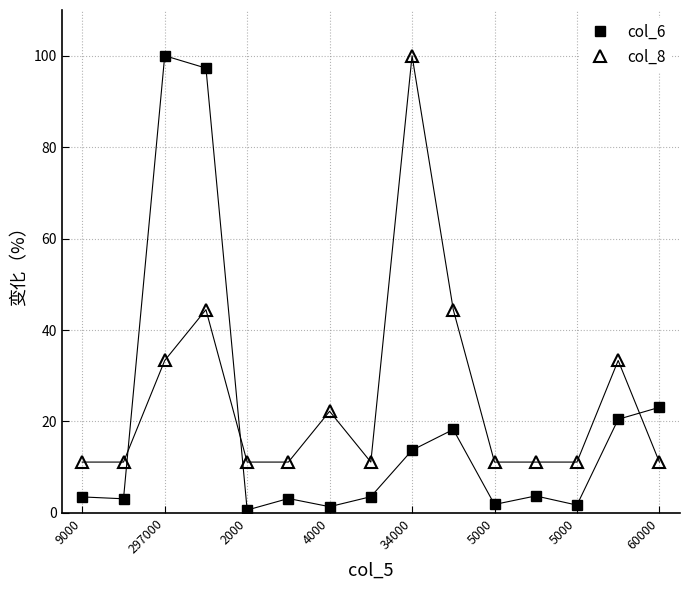

What is the average value of the col_8 series?

25.2